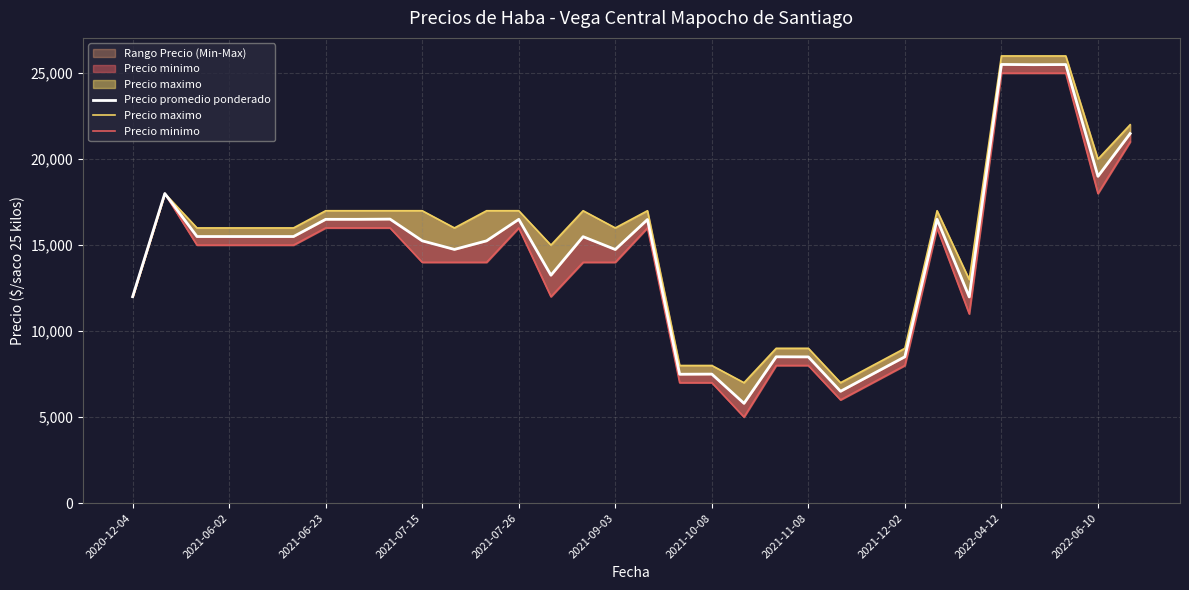

At how many categories does at least one series exceed 22492?

3